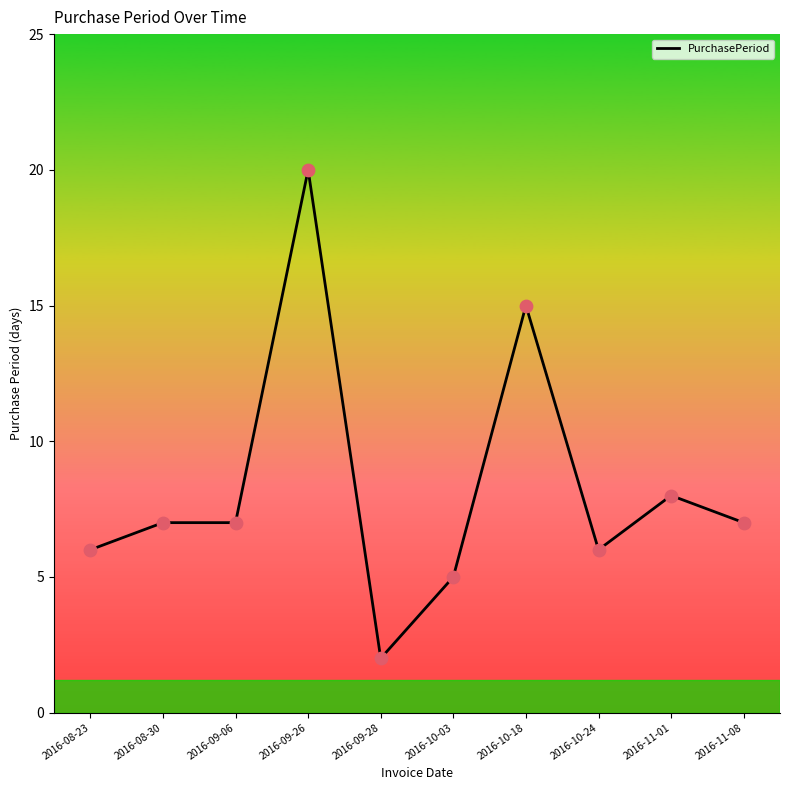

Which has a higher value, 2016-11-01 or 2016-10-24?

2016-11-01